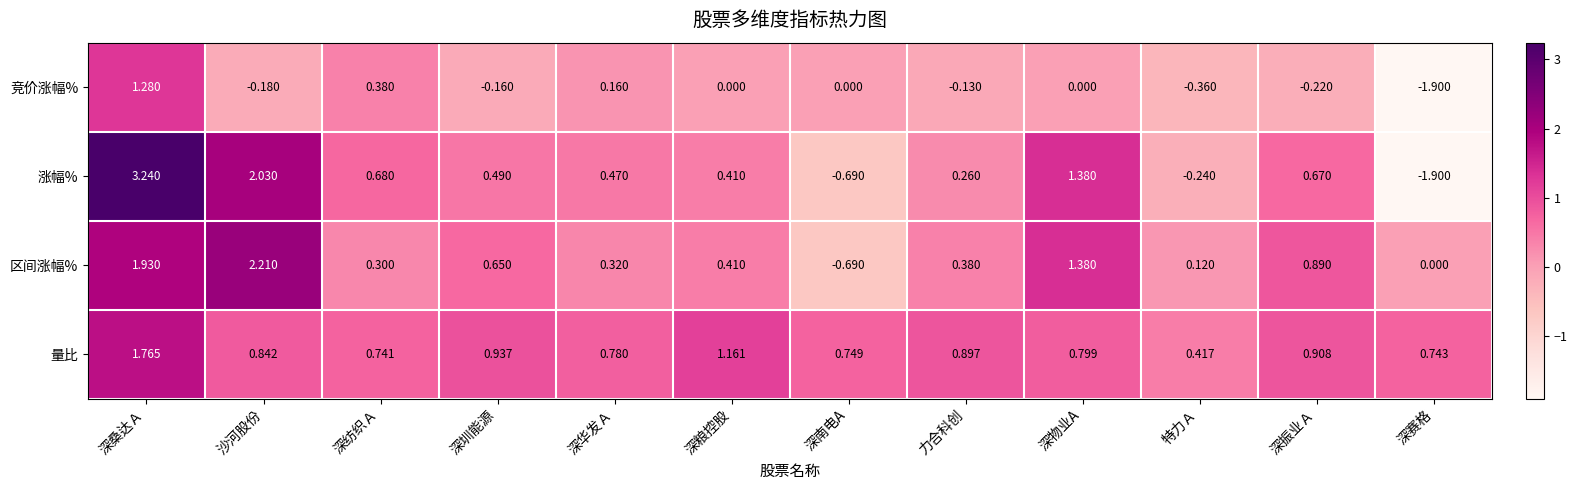

At 深纺织Ａ, list the series in order from largest to smallest.

量比, 涨幅%, 竞价涨幅%, 区间涨幅%